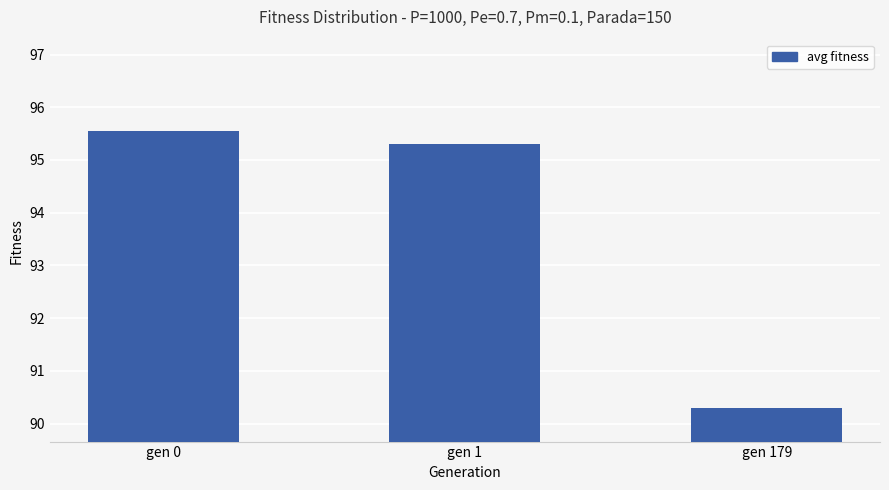

Reading left to right, what are all the values shown in this chart?

gen 0=95.5	gen 1=95.3	gen 179=90.3